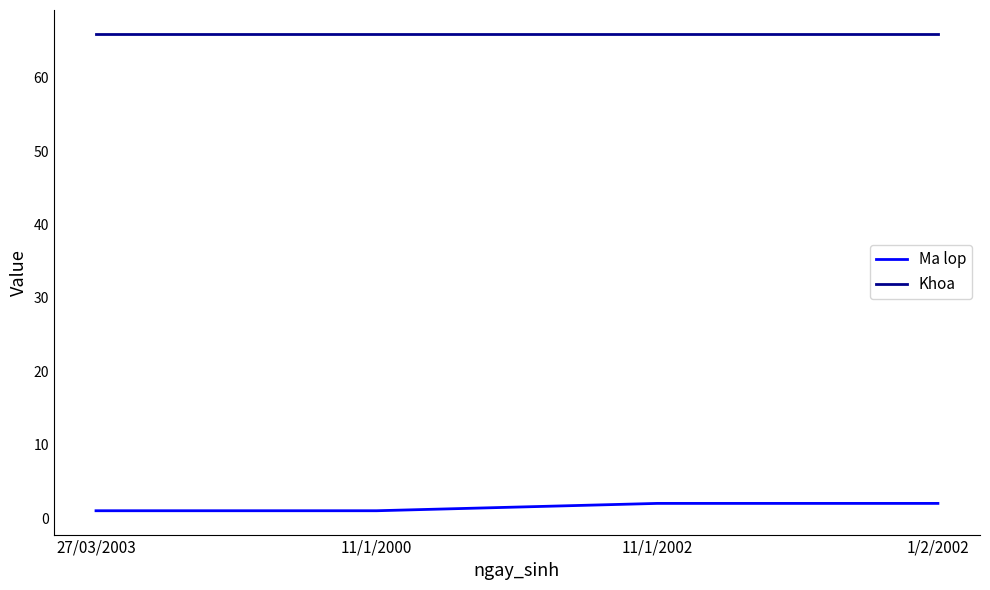

True or false: Ma lop has more than 1 interior local peaks.

False